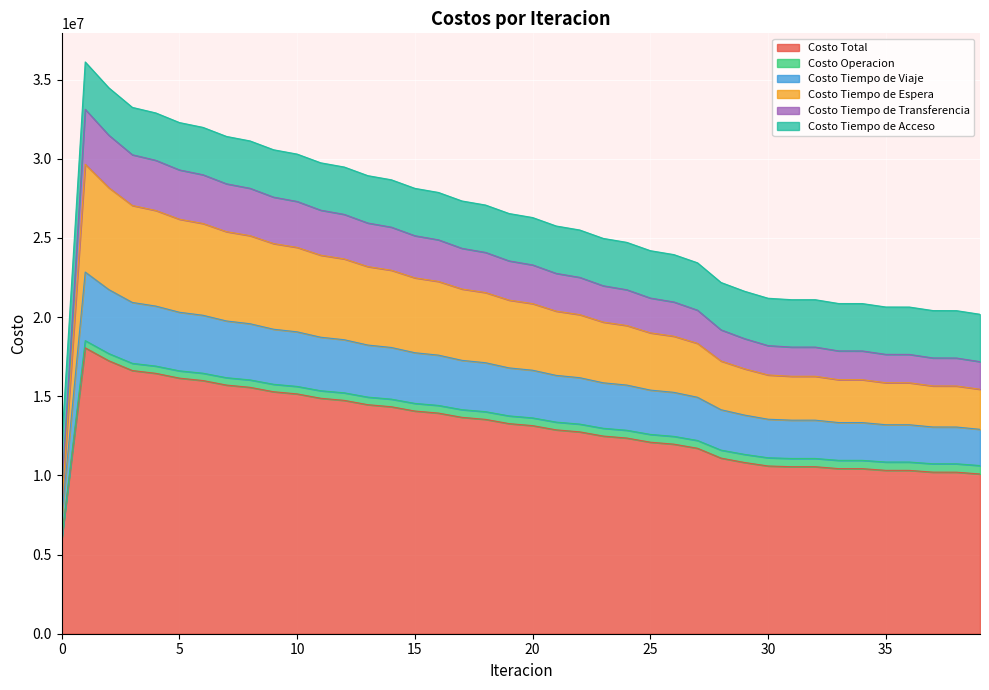

How many lines are shown in the chart?

6